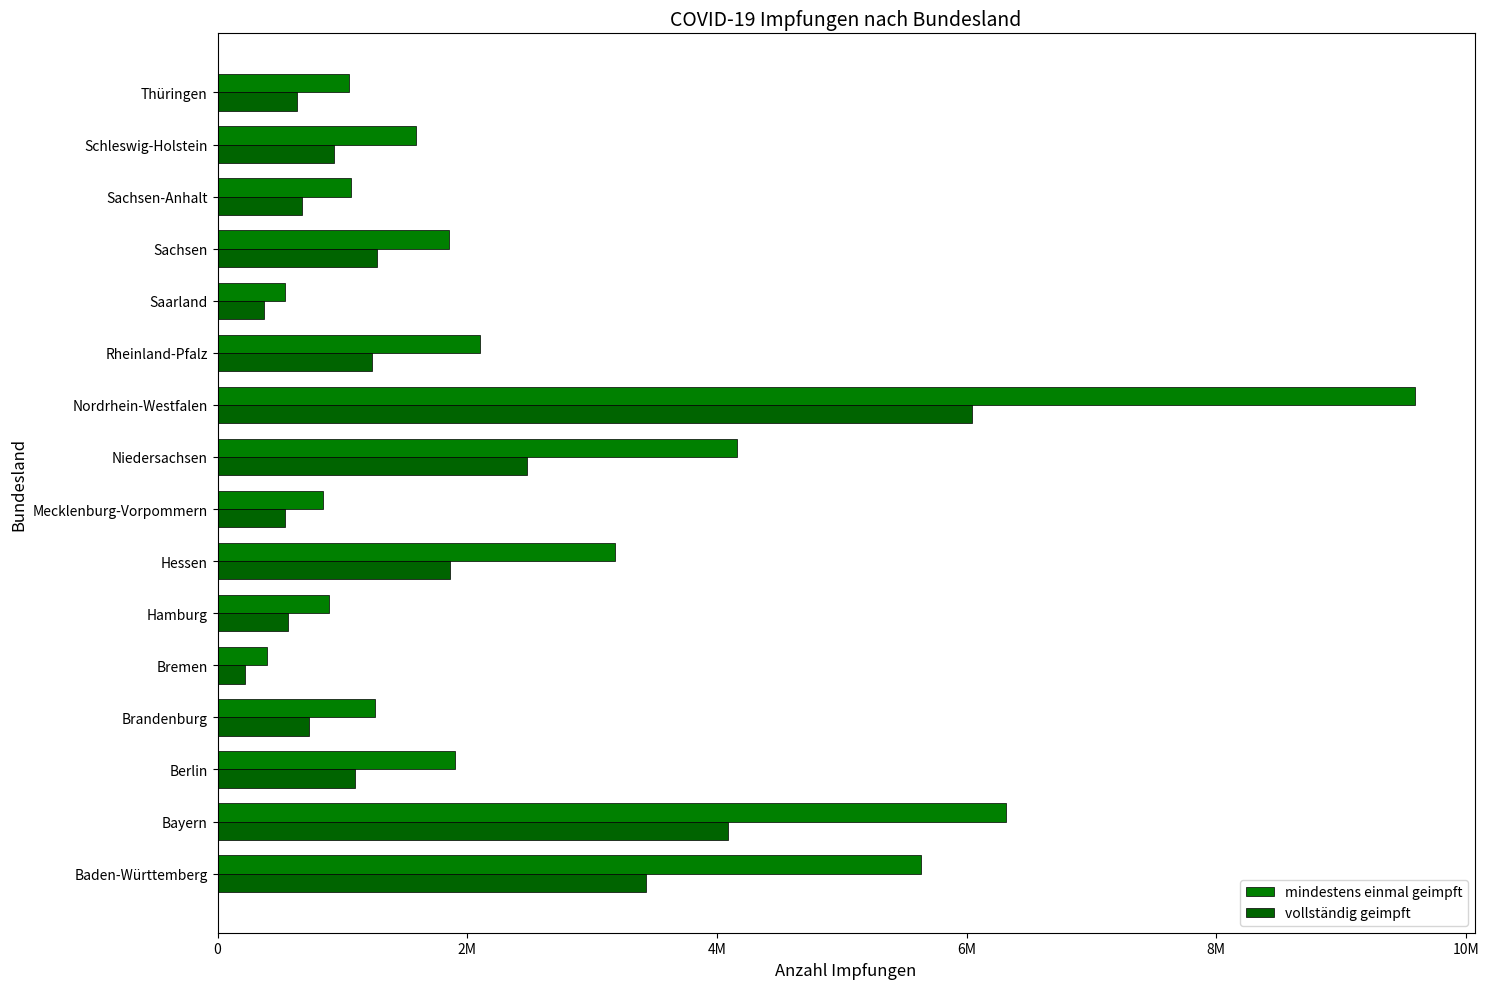

Count the number of categories in the chart.

16